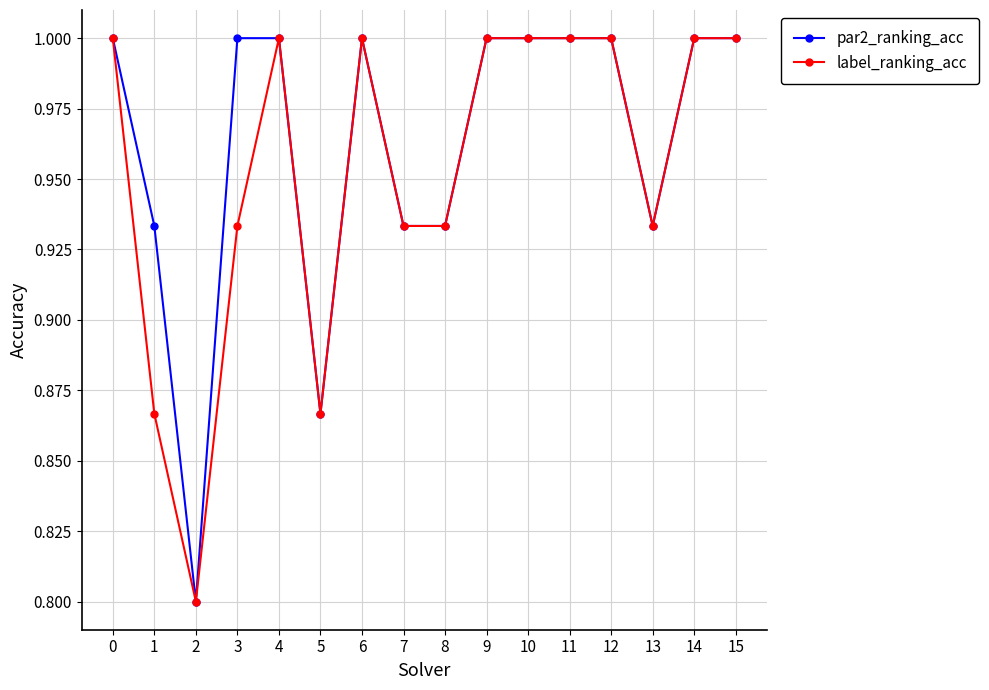

At how many categories does at least one series exceed 0?

16